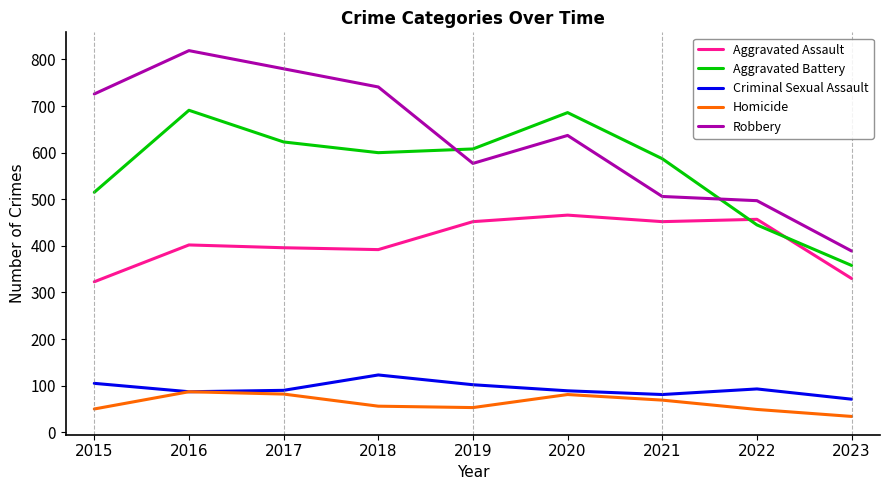

List the series in order of their peak value, highest first.

Robbery, Aggravated Battery, Aggravated Assault, Criminal Sexual Assault, Homicide